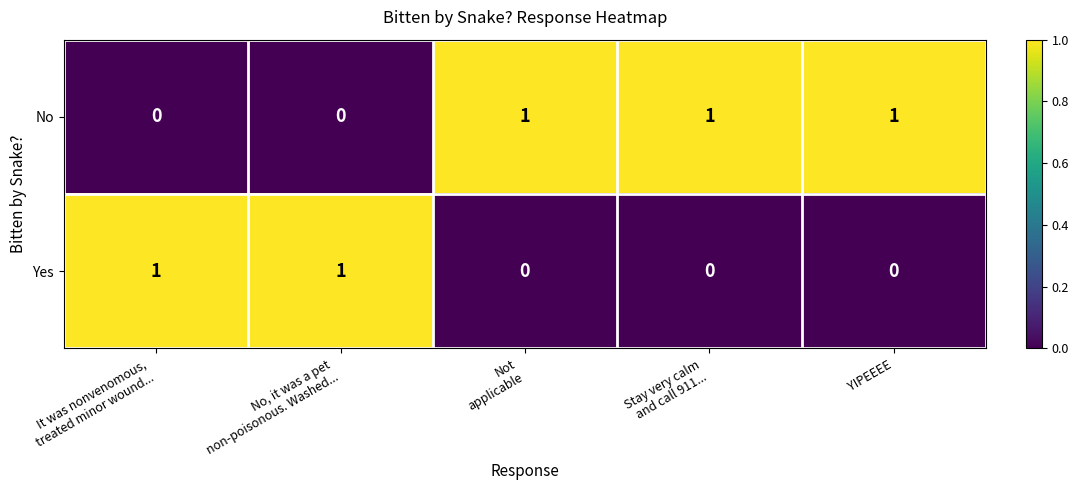

What is the sum of all No values?

3